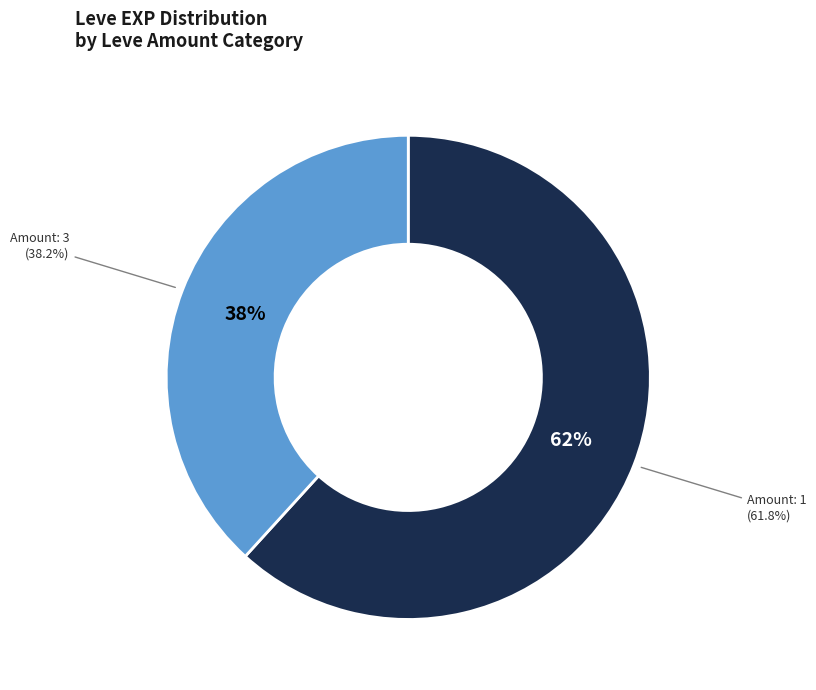

Which has a higher value, 1 or 3?

1